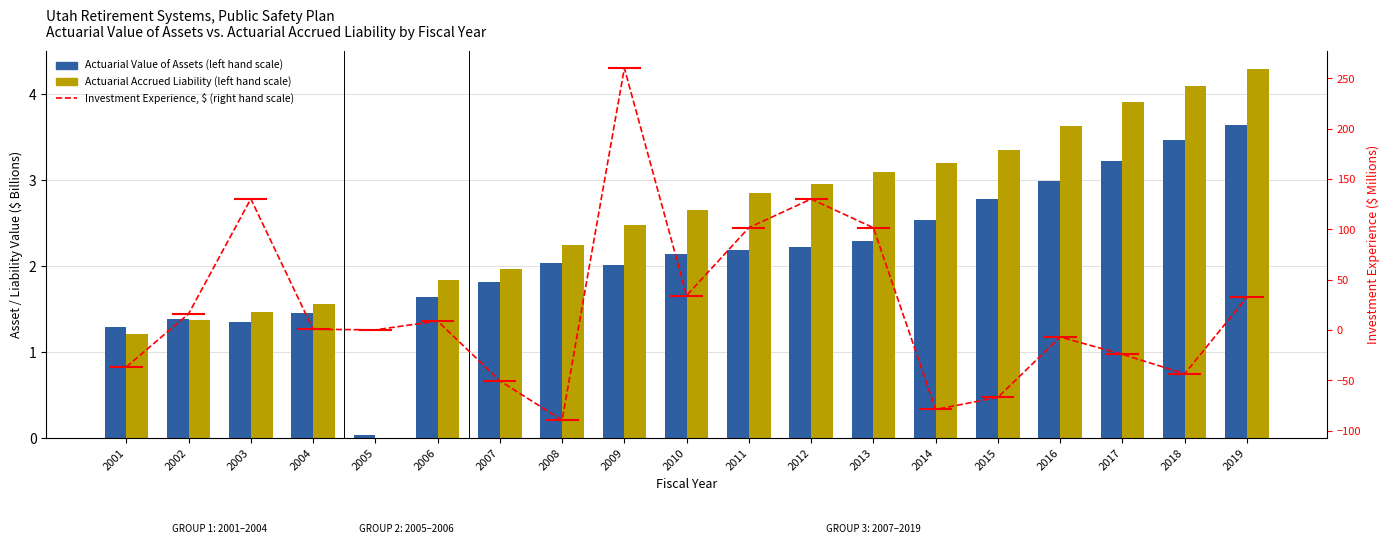

What is the greatest value displayed?

260.0